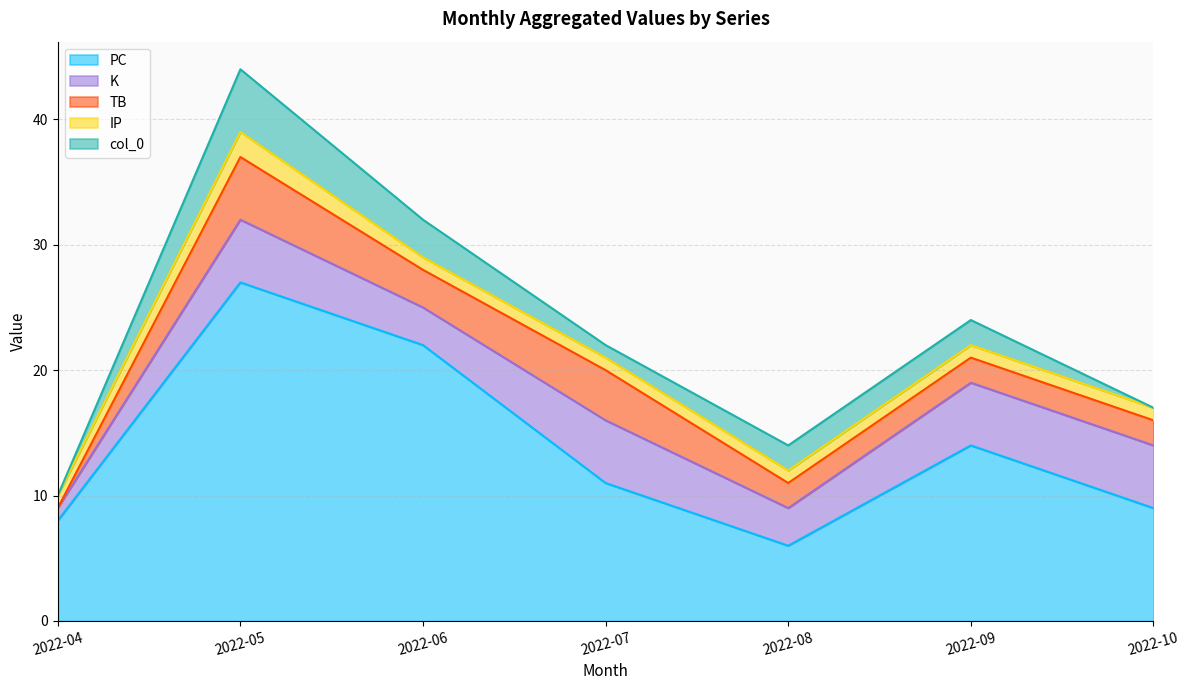

List the labels in order of K value, smallest first.

2022-04, 2022-06, 2022-08, 2022-05, 2022-07, 2022-09, 2022-10